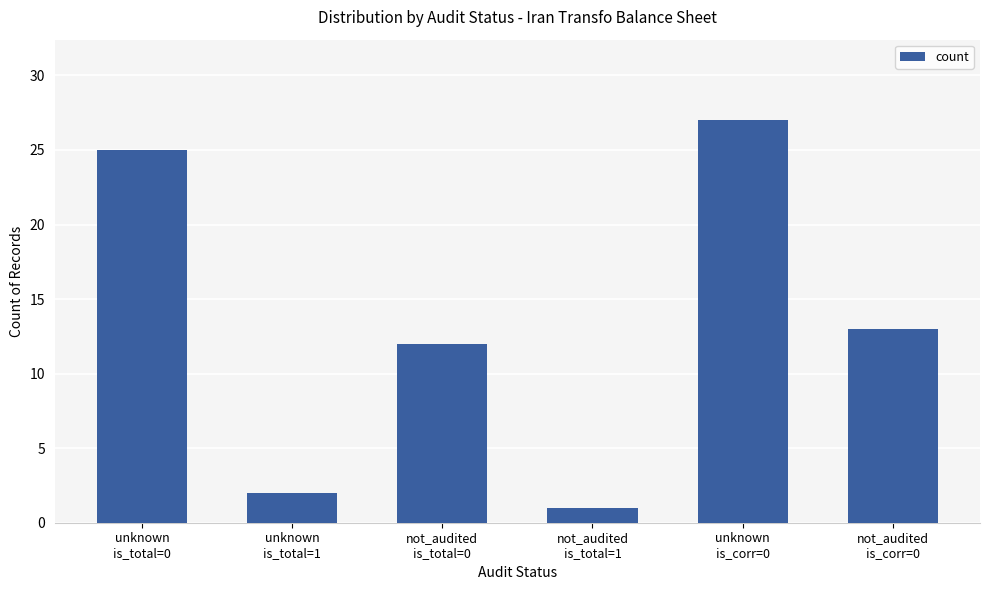

At which label is the value closest to 14?

not_audited
is_corr=0